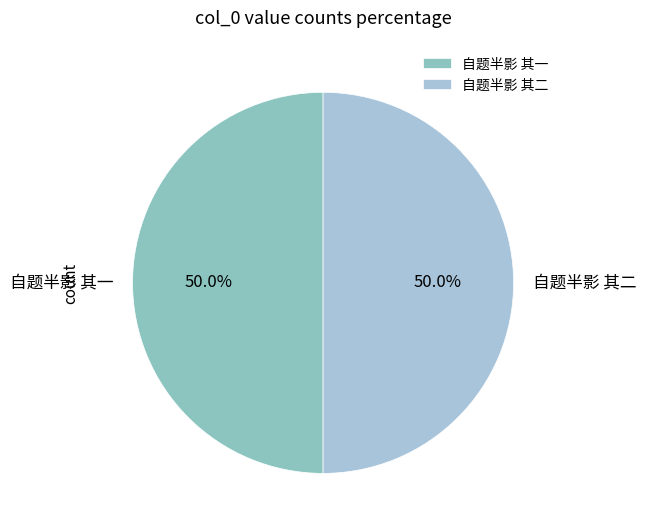

Is the sum of 自题半影 其二 and 自题半影 其一 greater than half?

Yes